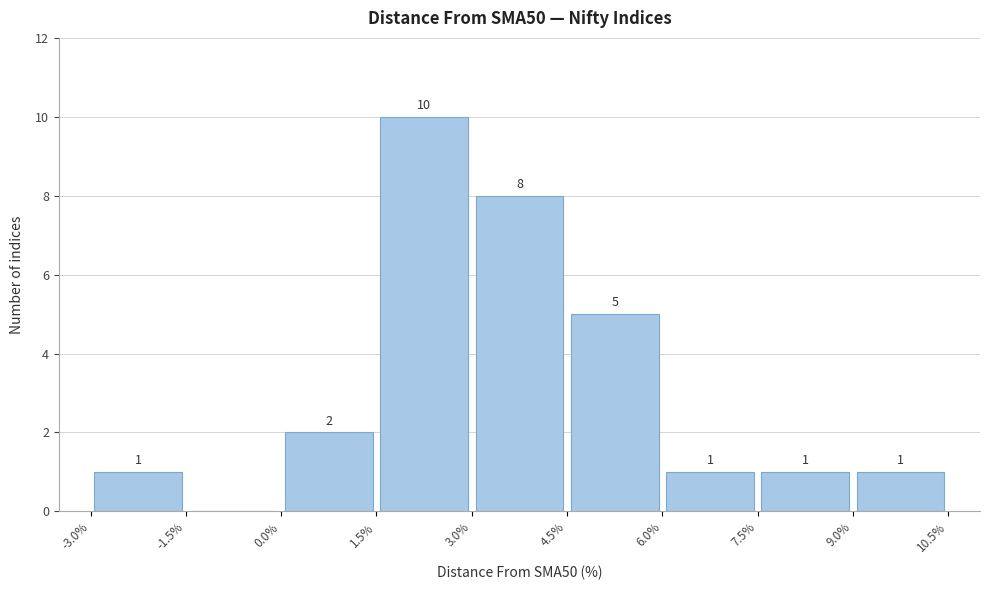

Over which range of the x-axis is the bar tallest?

1.5% to 3.0%